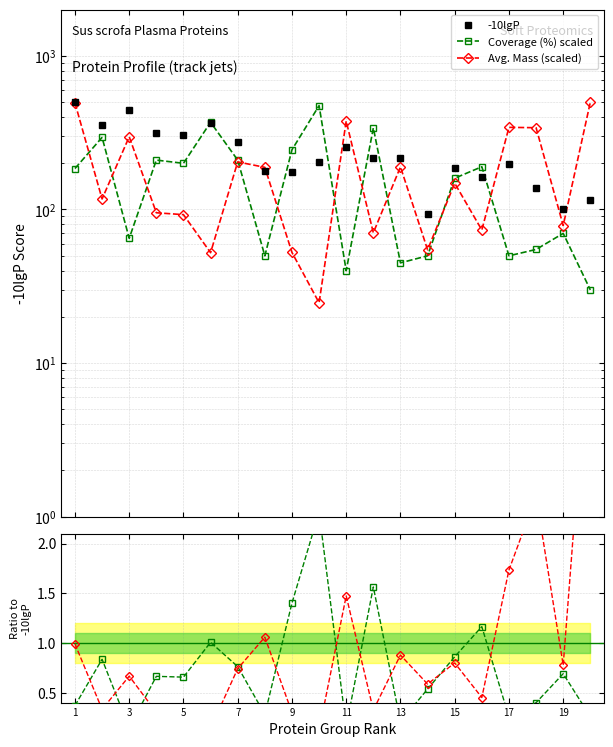

Does the chart have visible grid lines?

Yes